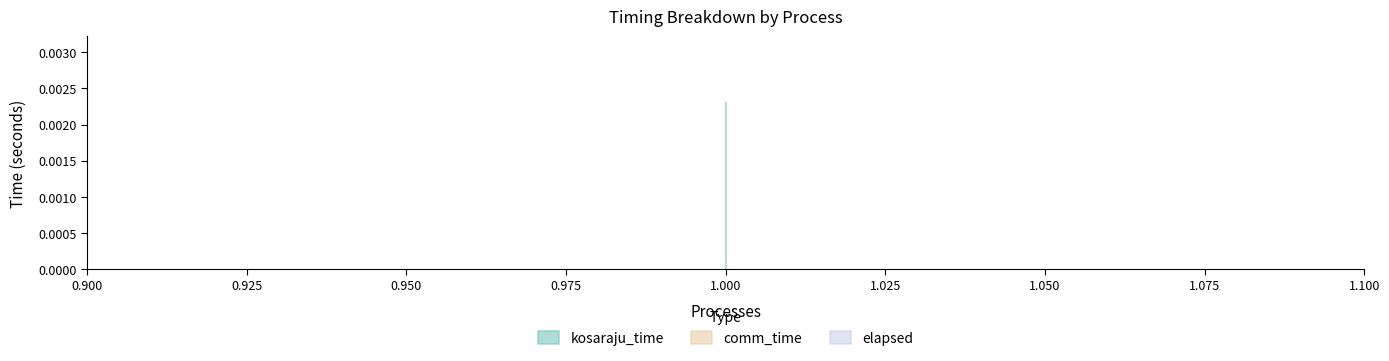

Between 1 and 1, which series saw the biggest shift?

kosaraju_time